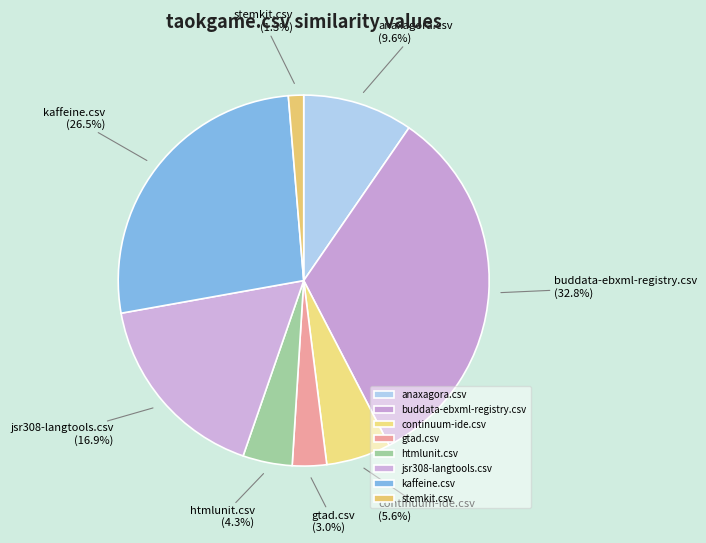

How many segments does this pie chart have?

8